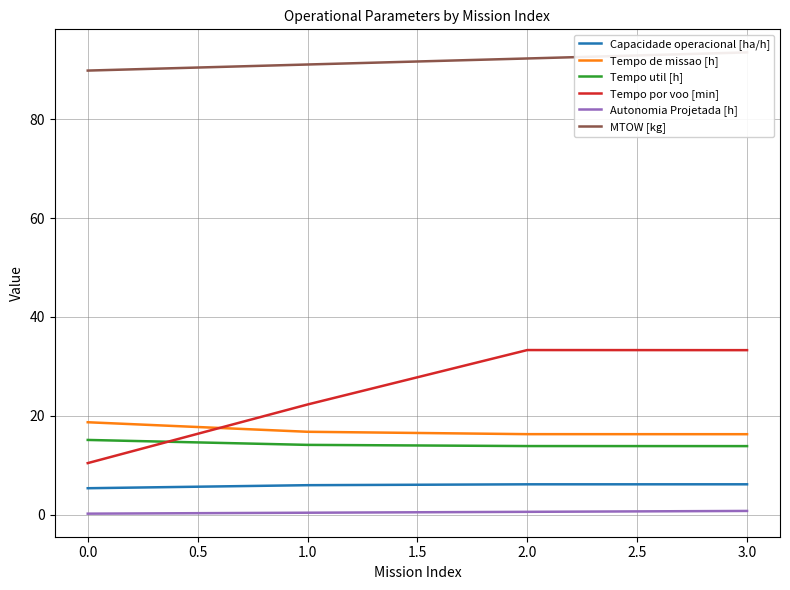

How many categories are shown in the chart?

4